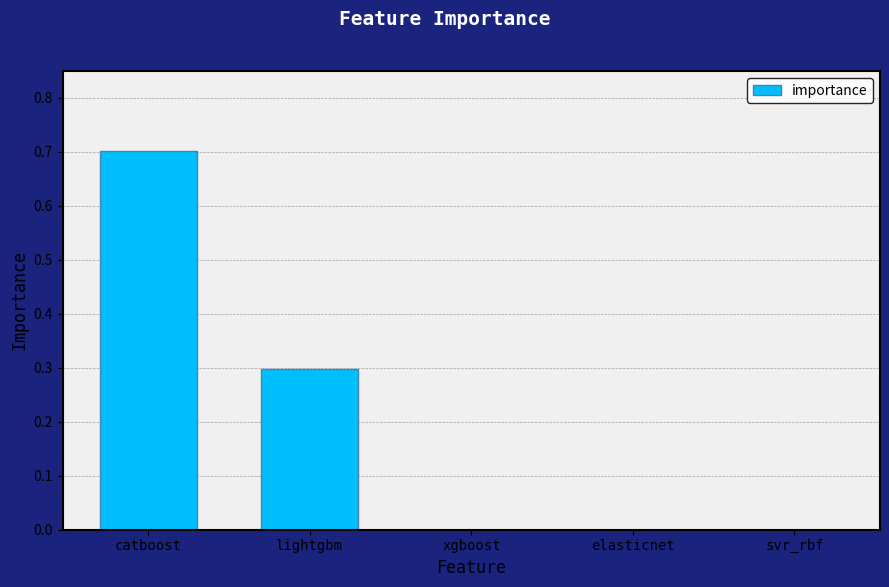

Count the number of categories in the chart.

5